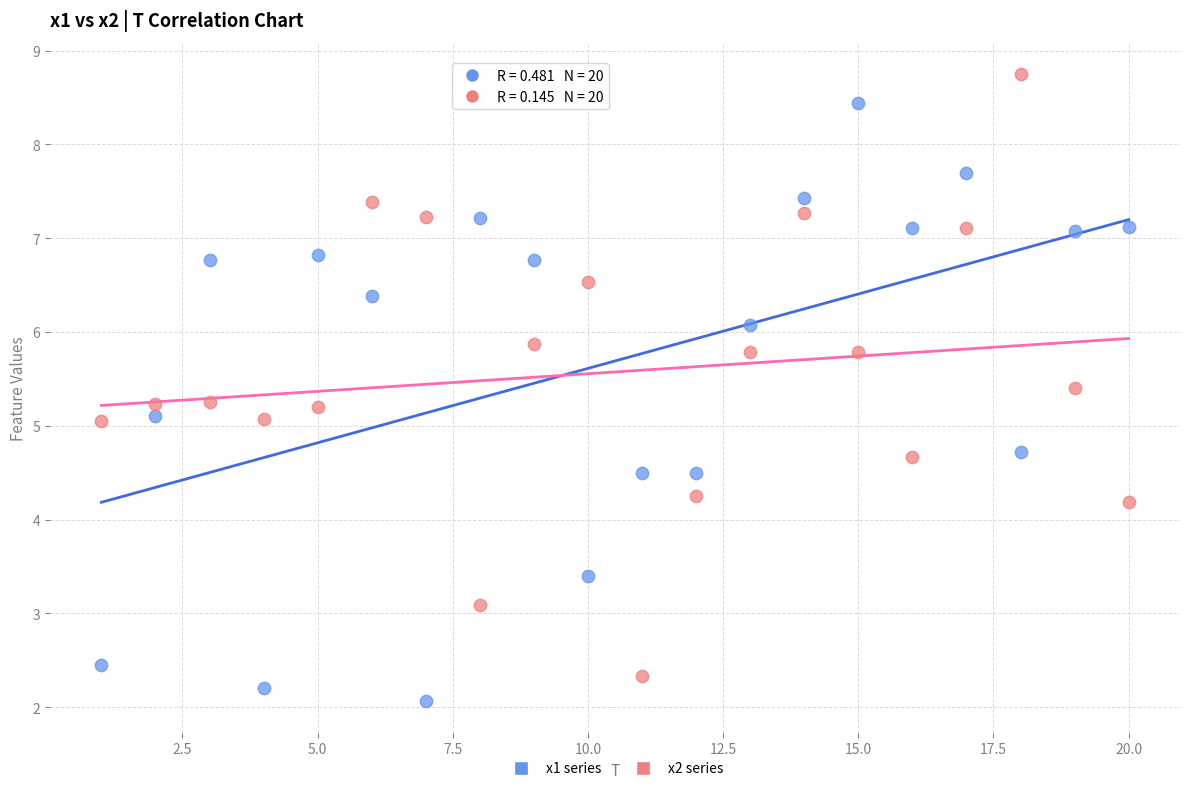

Which series reaches the maximum Y coordinate?

x2 series